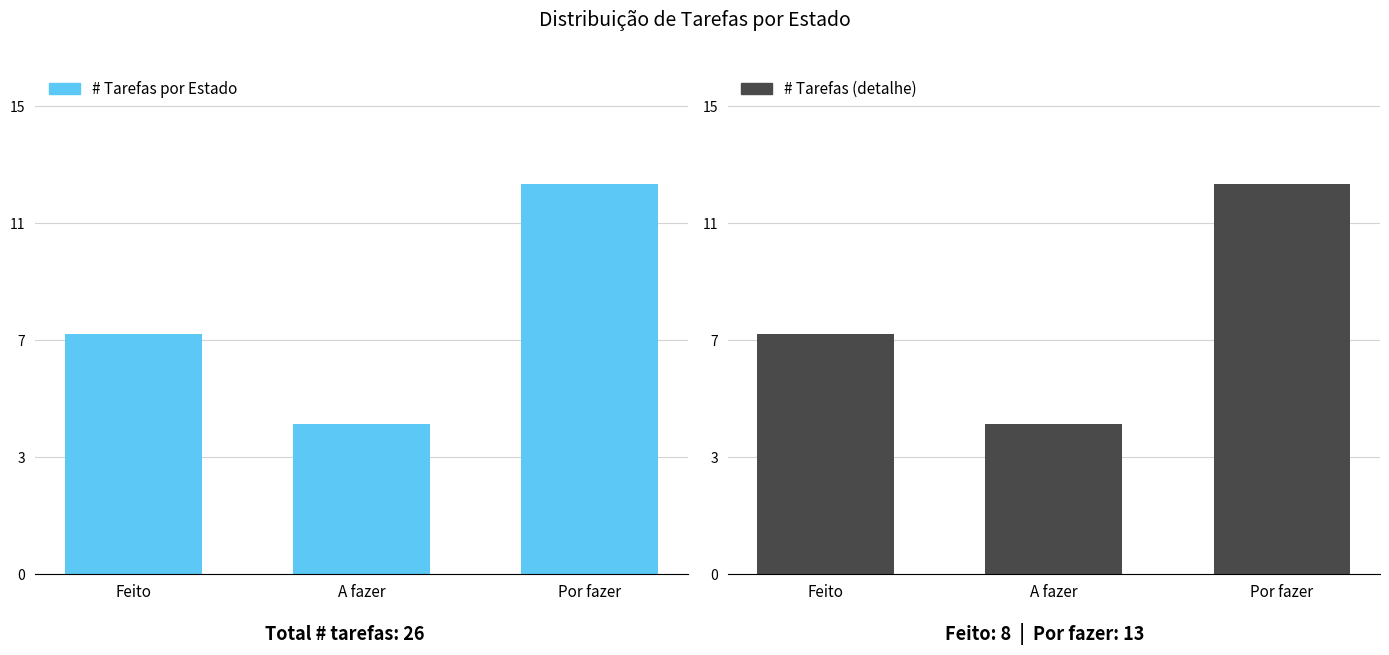

What is the label of the 3rd bar from the right?

Feito